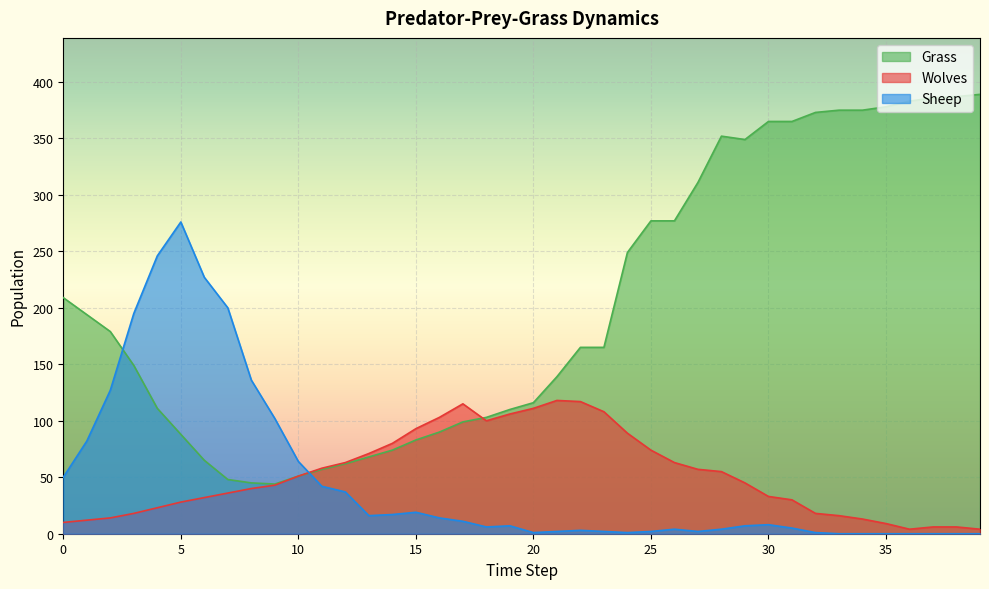

What are all the series names shown in the legend?

Grass, Wolves, Sheep